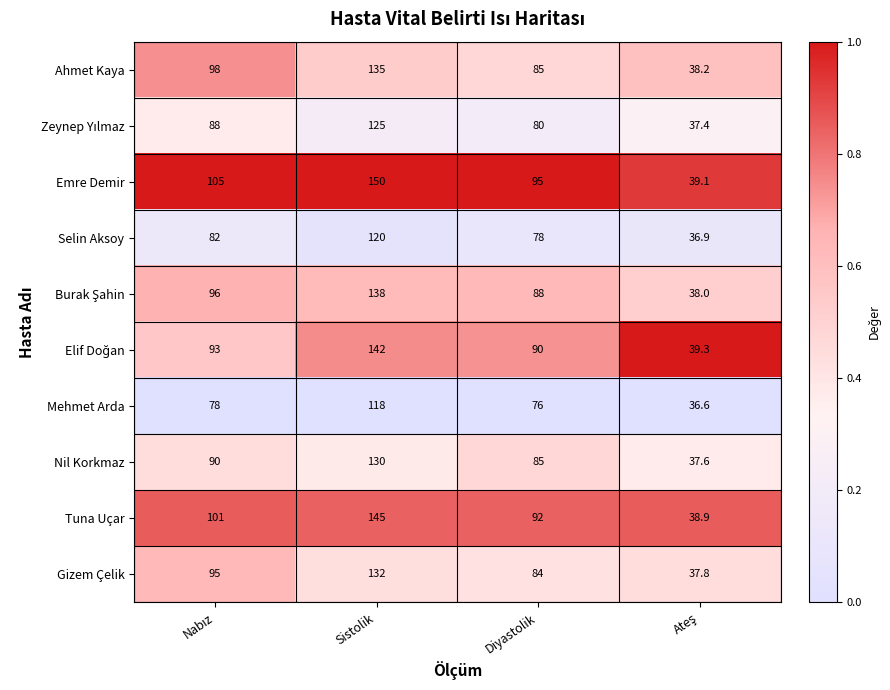

What is the difference between the Selin Aksoy values at Sistolik and Diyastolik?

42.0